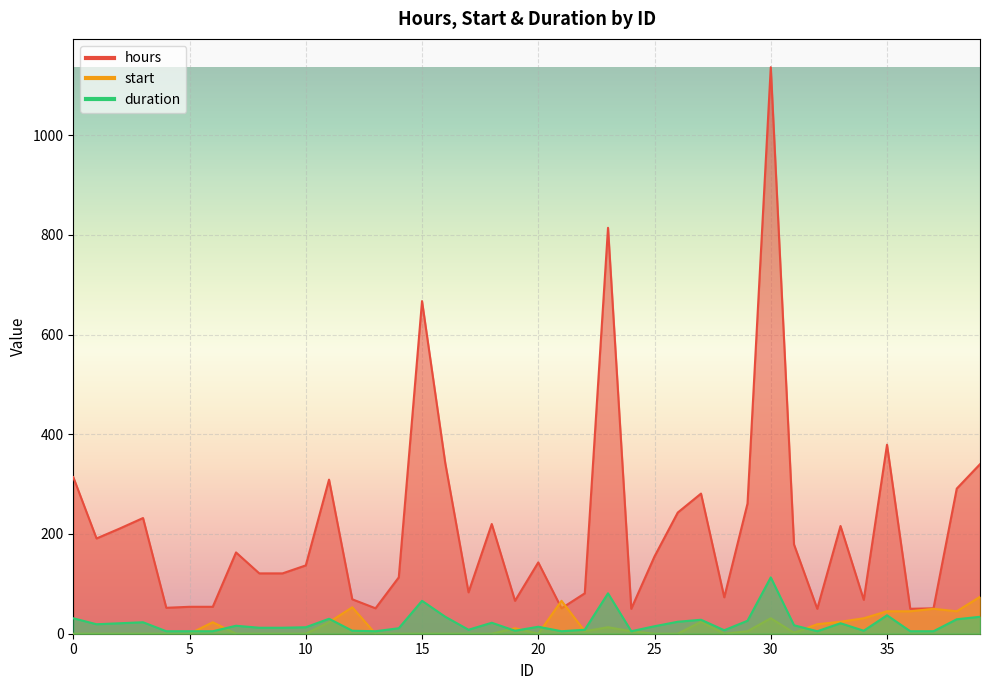

How many intersections are there between start and hours?

2